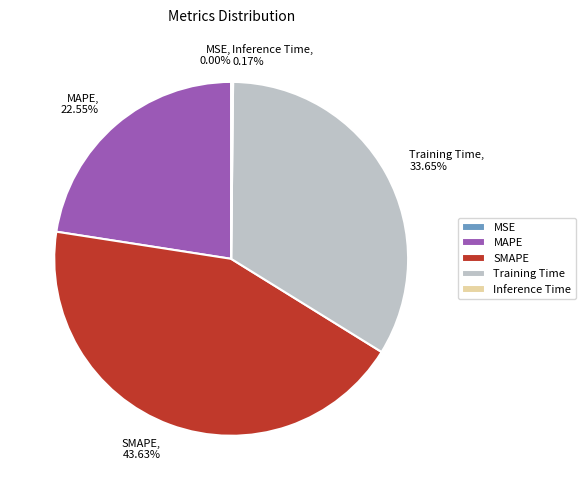

What percentage is the SMAPE slice, to the nearest percent?

44%